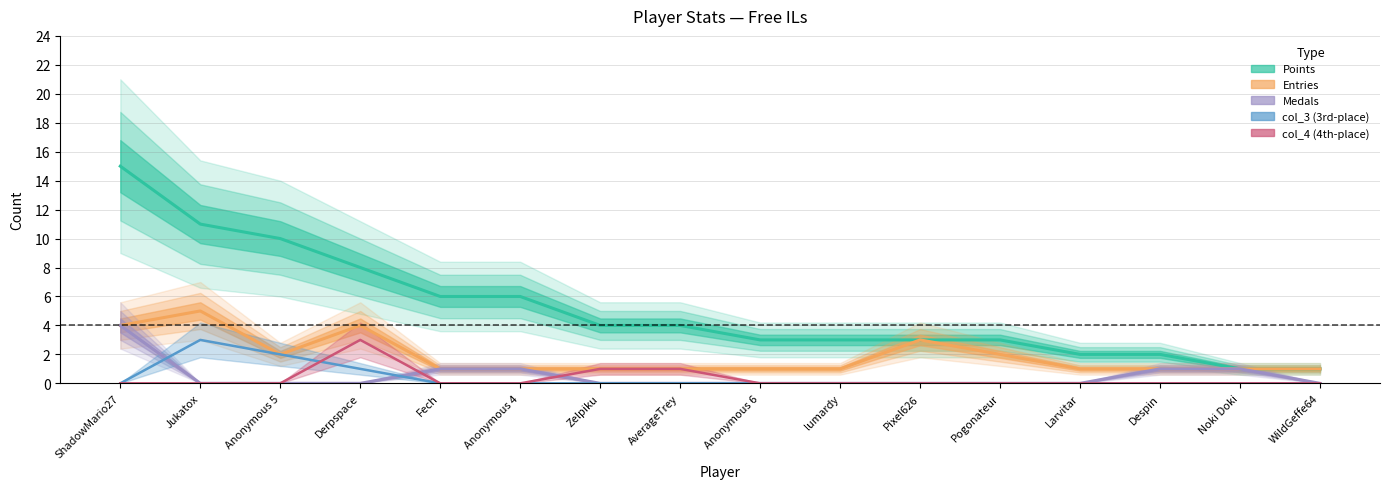

True or false: Points has more than 1 interior local peaks.

False